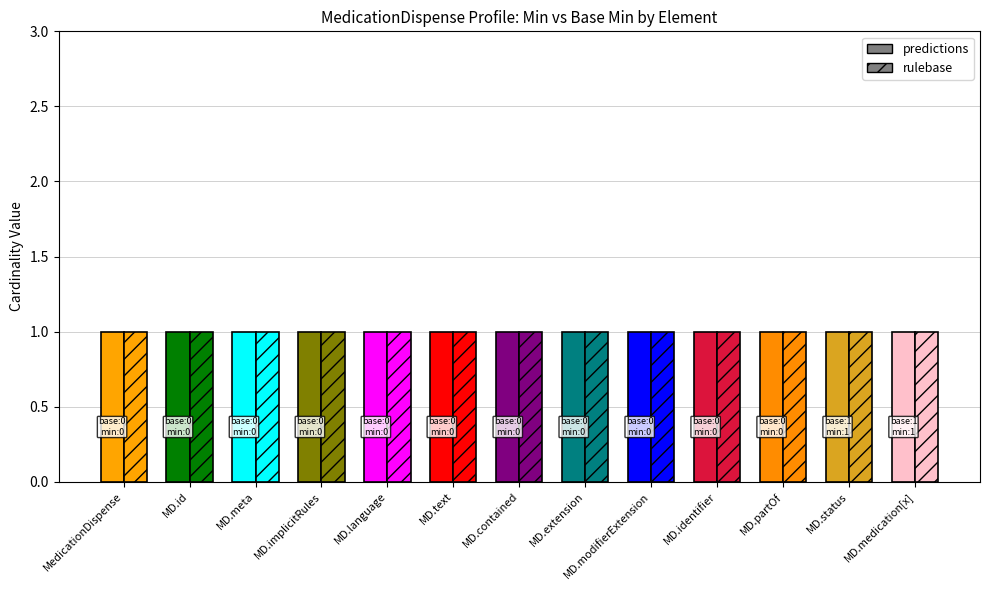

How many bars are there in total?

26